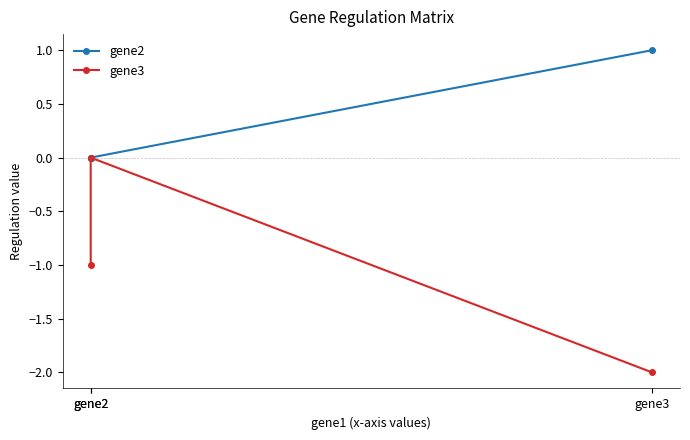

Where is gene2 nearest to the value 0?

gene2